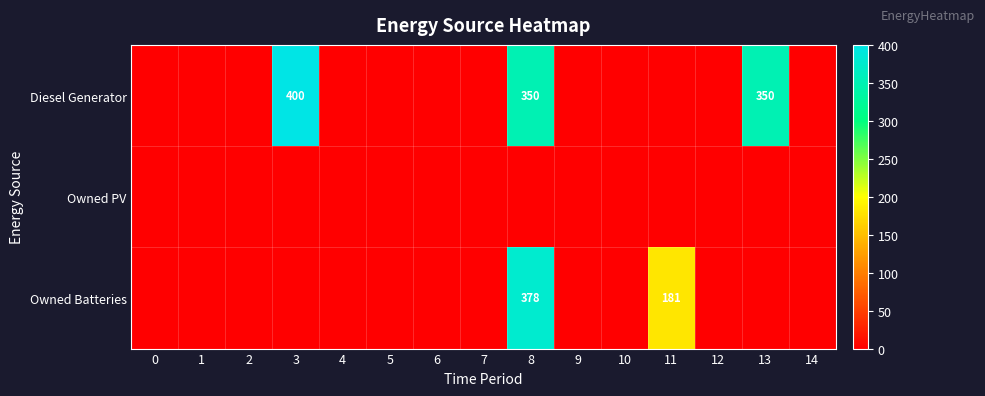

Rank the series by their average value, from highest to lowest.

Diesel Generator, Owned Batteries, Owned PV